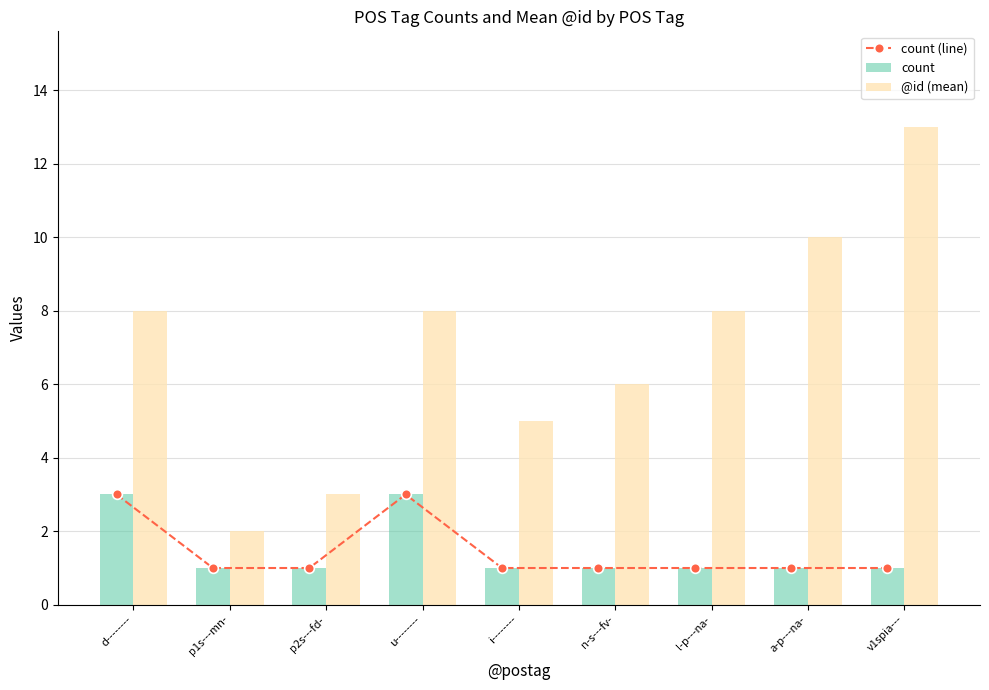

How many values in the count (line) series exceed 1?

2